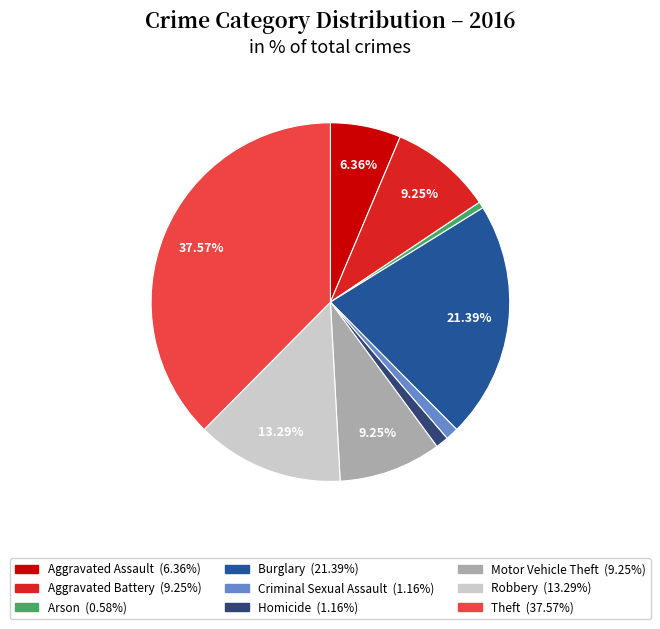

What is the largest slice in the pie chart?

Theft